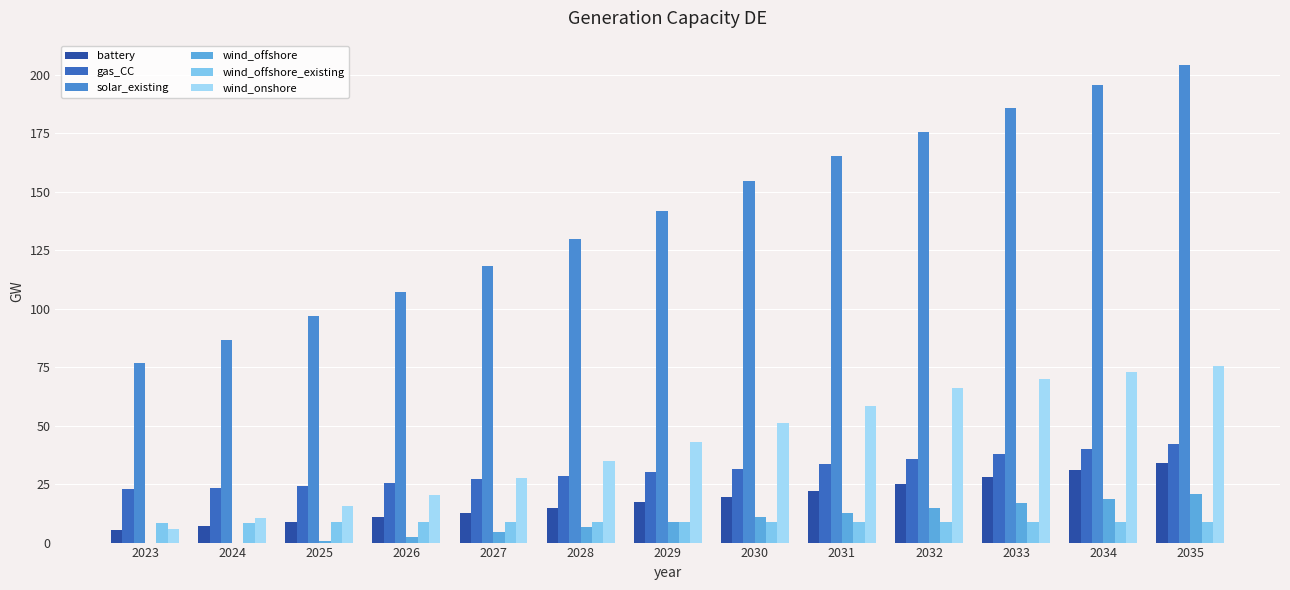

How many groups of bars are there?

13